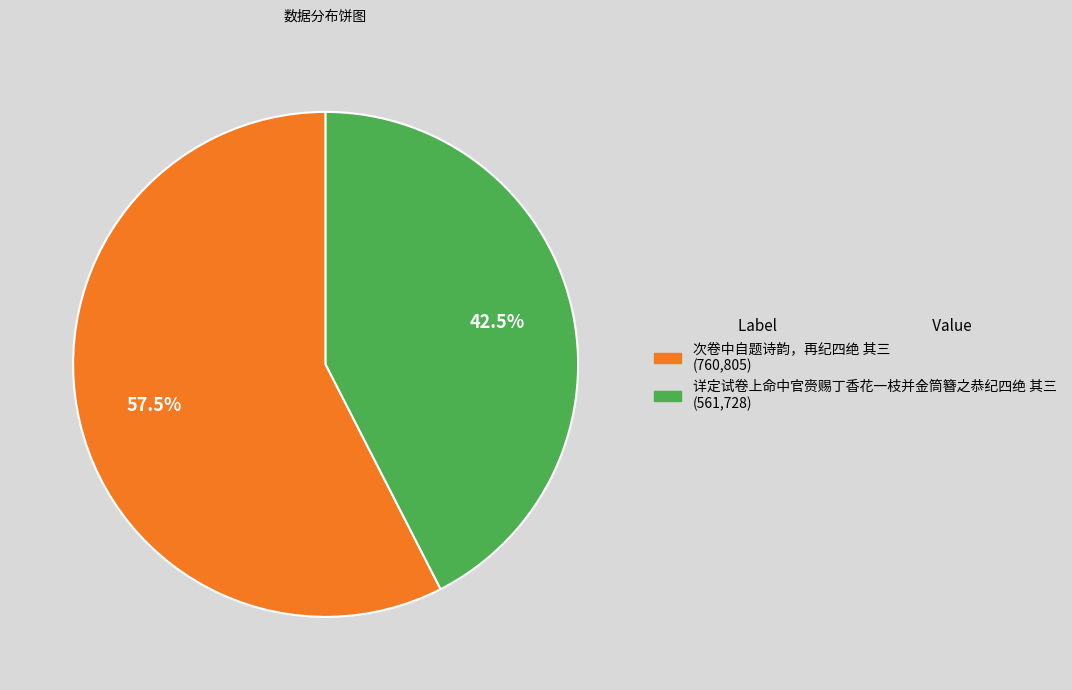

What is the majority slice?

次卷中自题诗韵，再纪四绝 其三